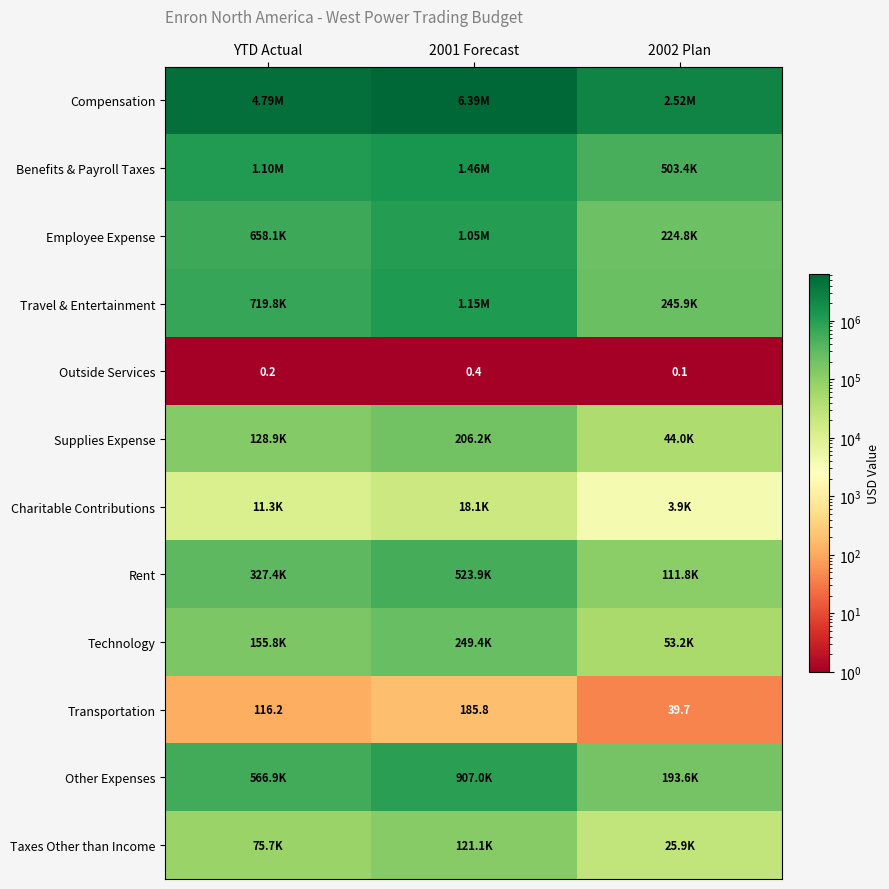

At which category is the sum across all series the highest?

2001 Forecast